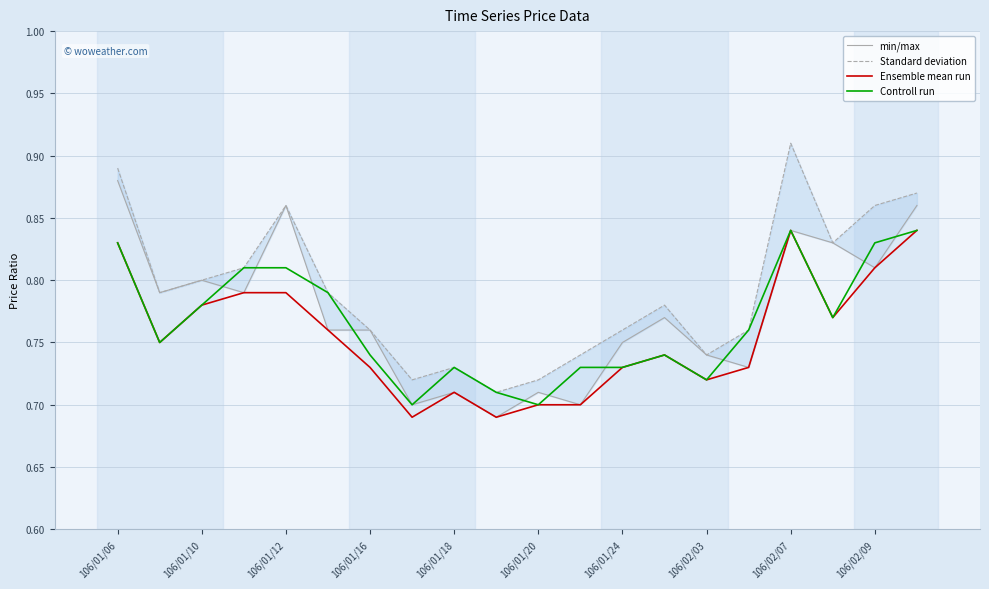

The Ensemble mean run series shows 1.2 at 106/01/16. True or false?

False